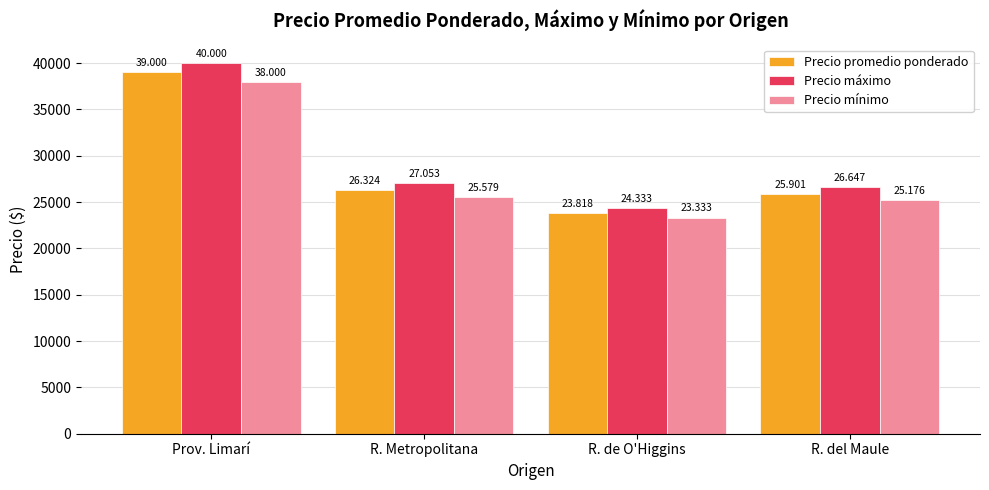

Between Prov. Limarí and R. de O'Higgins, which series saw the biggest shift?

Precio máximo